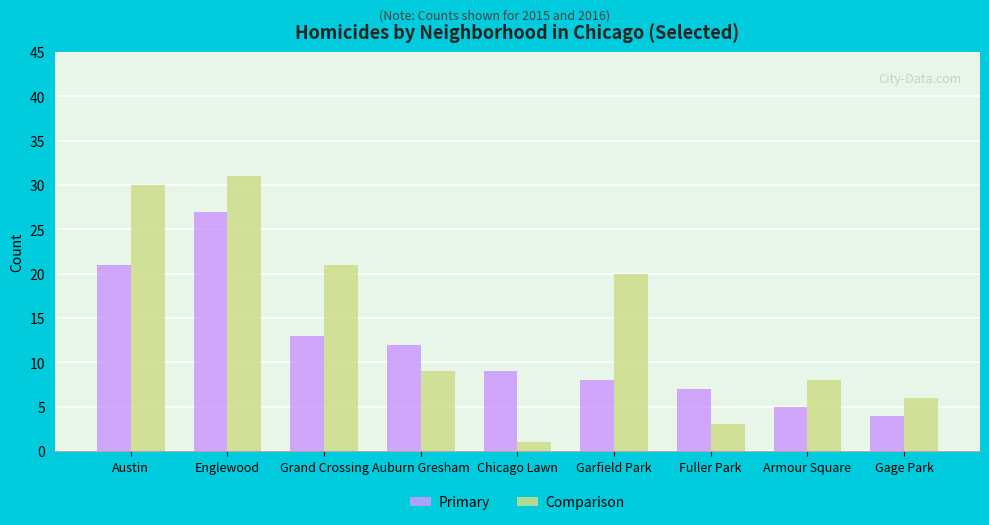

Where is Comparison nearest to the value 16?

Garfield Park